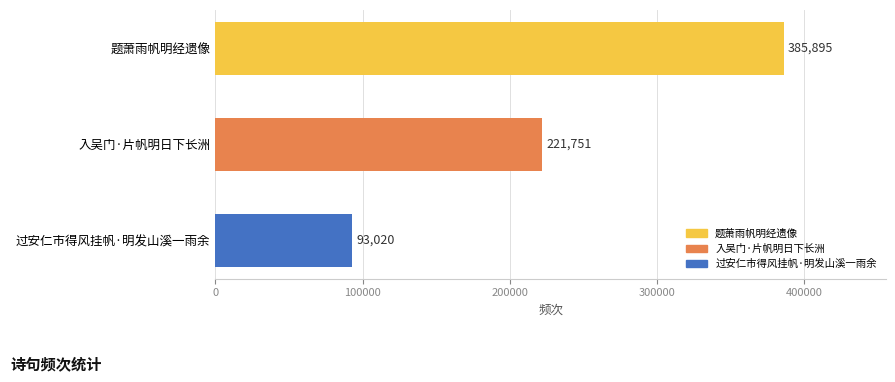

Rank the categories by value from highest to lowest.

题萧雨帆明经遗像, 入吴门·片帆明日下长洲, 过安仁市得风挂帆·明发山溪一雨余